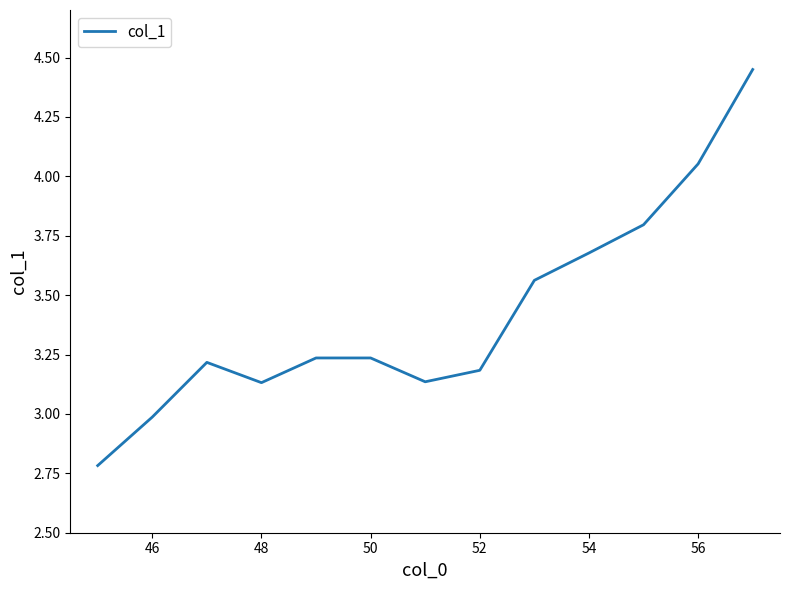

What is the minimum value shown in the chart?

2.8